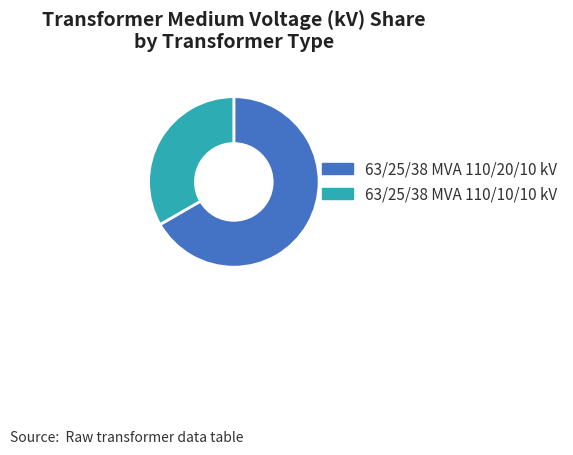

Which category has the smallest portion of the pie?

63/25/38 MVA 110/10/10 kV